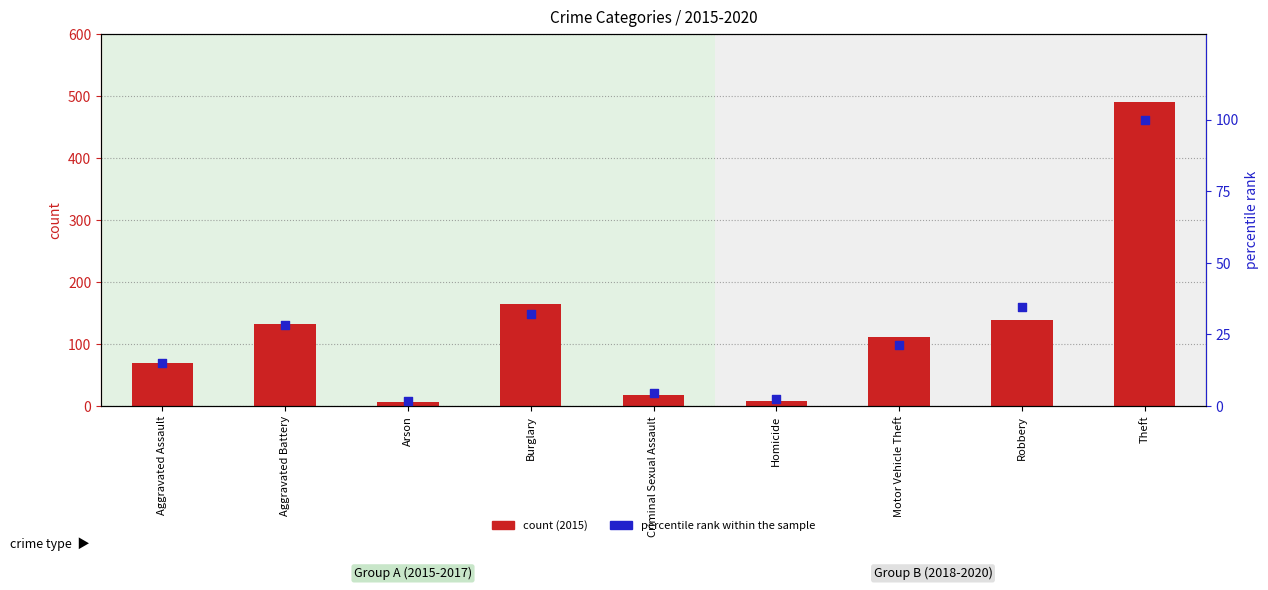

What is the total value across all series at Theft?

590.0